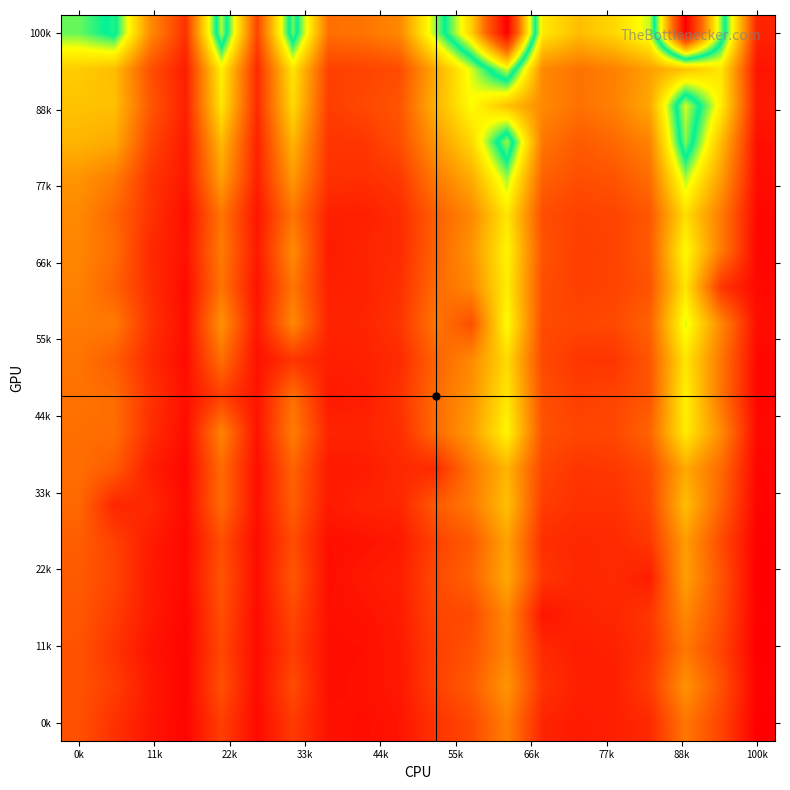

At how many categories does at least one series exceed 1038?

10